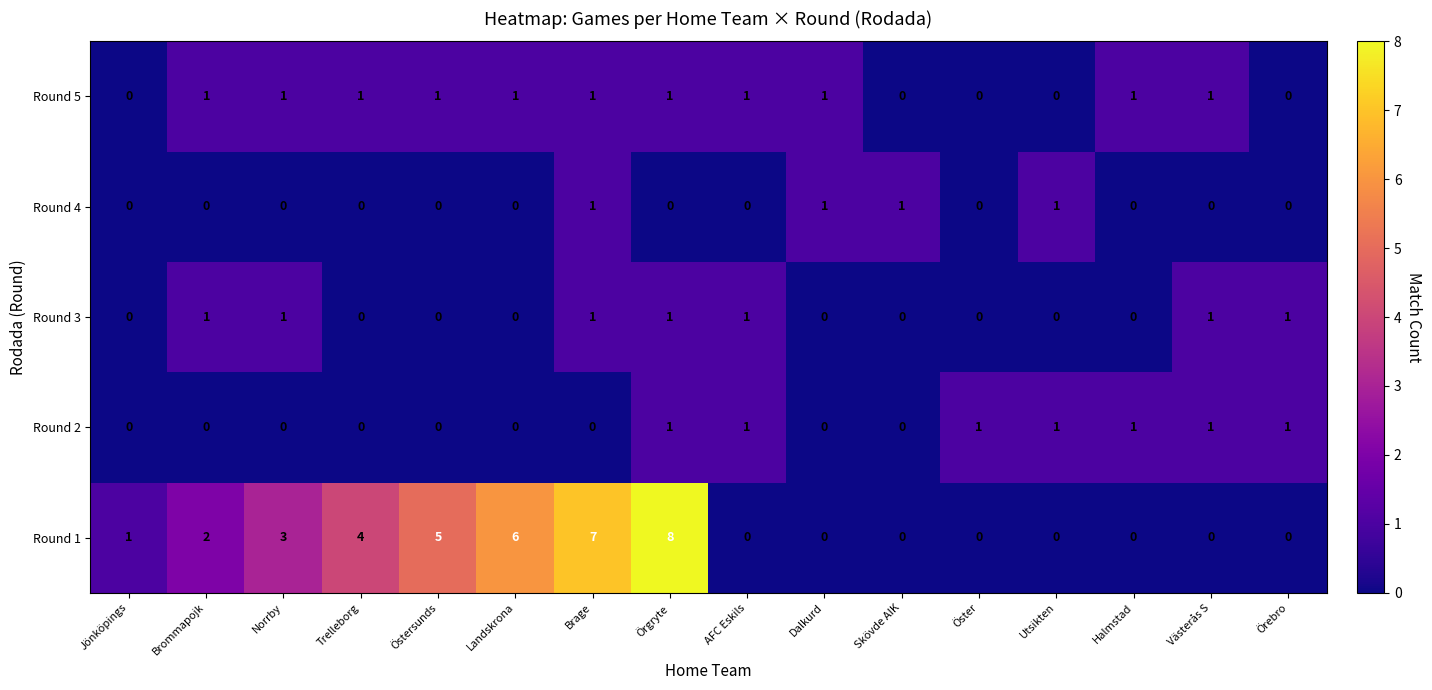

Between Norrby and AFC Eskils, which series saw the biggest shift?

Round 1